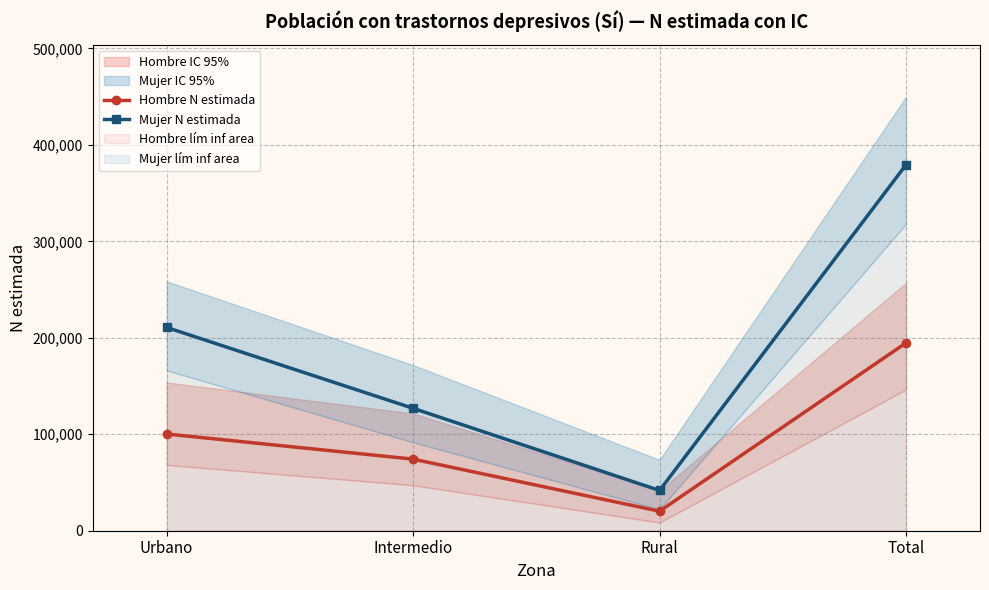

The Hombre N estimada series shows 311295 at Total. True or false?

False